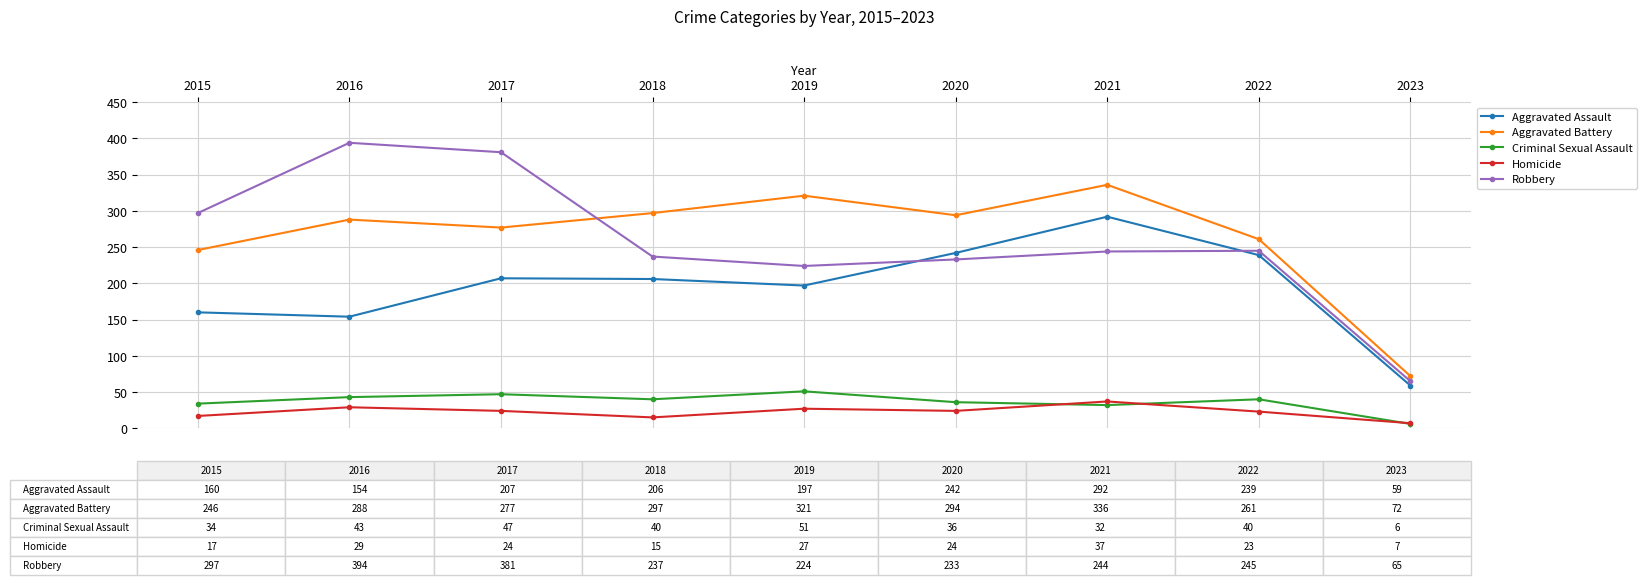

What is the lowest value of the Aggravated Assault series?

59